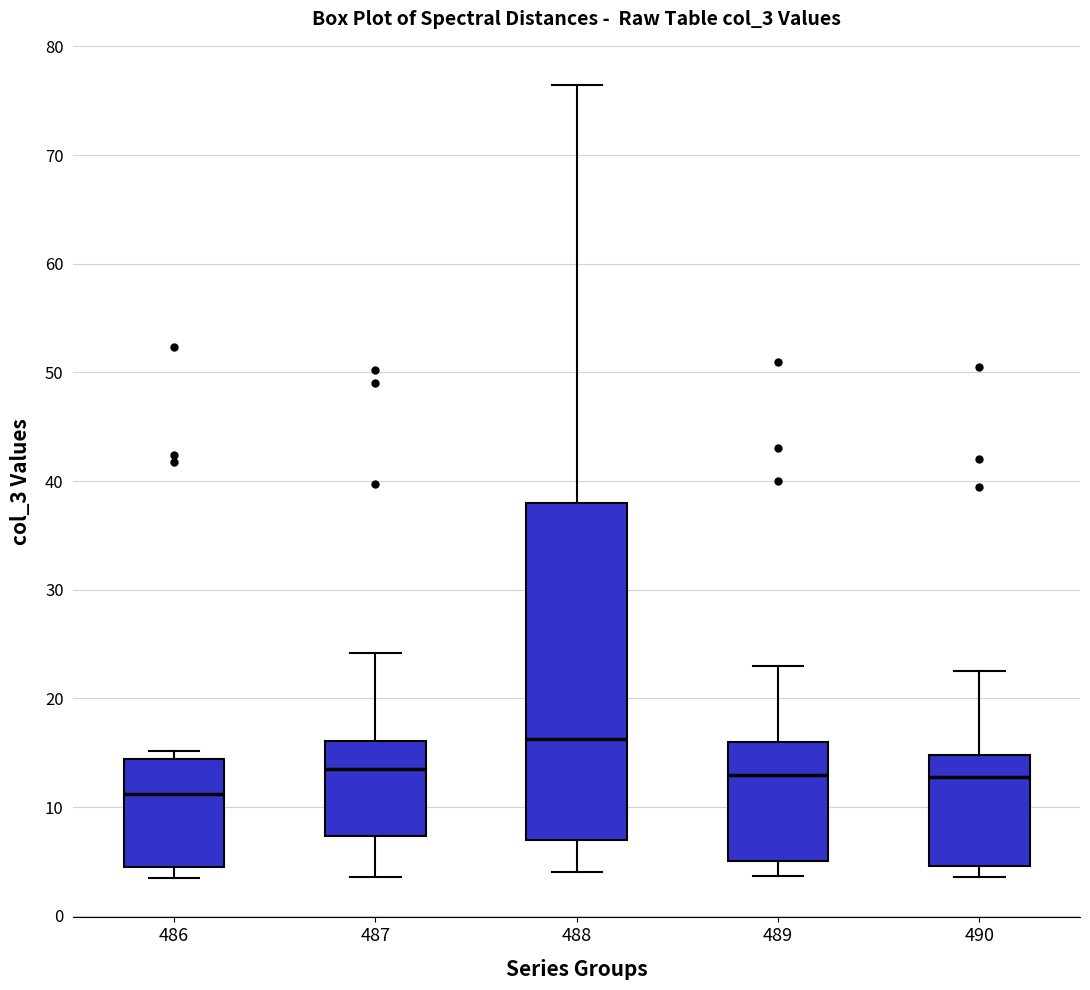

Reading left to right, transcribe this box plot: for each box, give where its median line is, the range the box spans, and where its two whiskers end, as read against the y-axis. The values are not printed on the chart, so give them approximately, as read against the axis.

486: median 11, box 5 to 14, whiskers 4 to 15
487: median 14, box 7 to 16, whiskers 4 to 24
488: median 16, box 7 to 38, whiskers 4 to 76
489: median 13, box 5 to 16, whiskers 4 to 23
490: median 13, box 5 to 15, whiskers 4 to 23